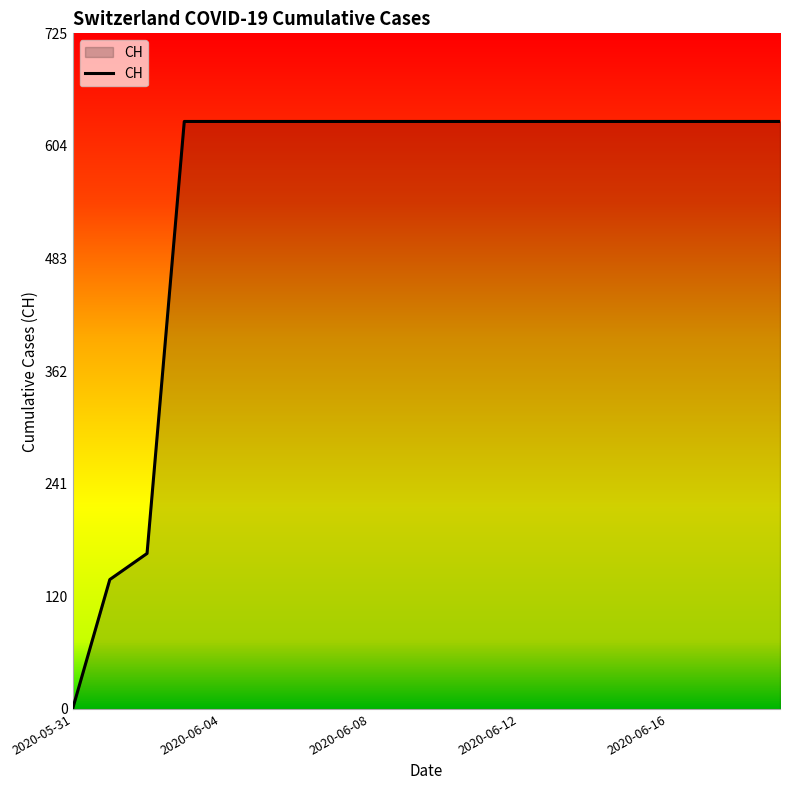

What is the maximum value shown in the chart?

631